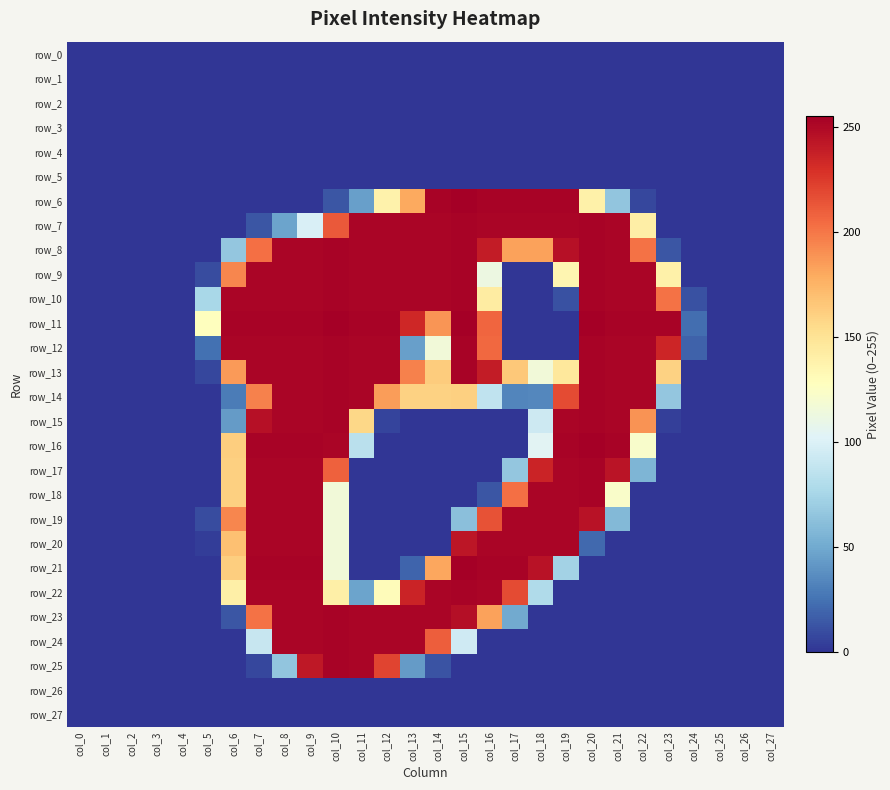

What is the sum of all row_16 values?

2244